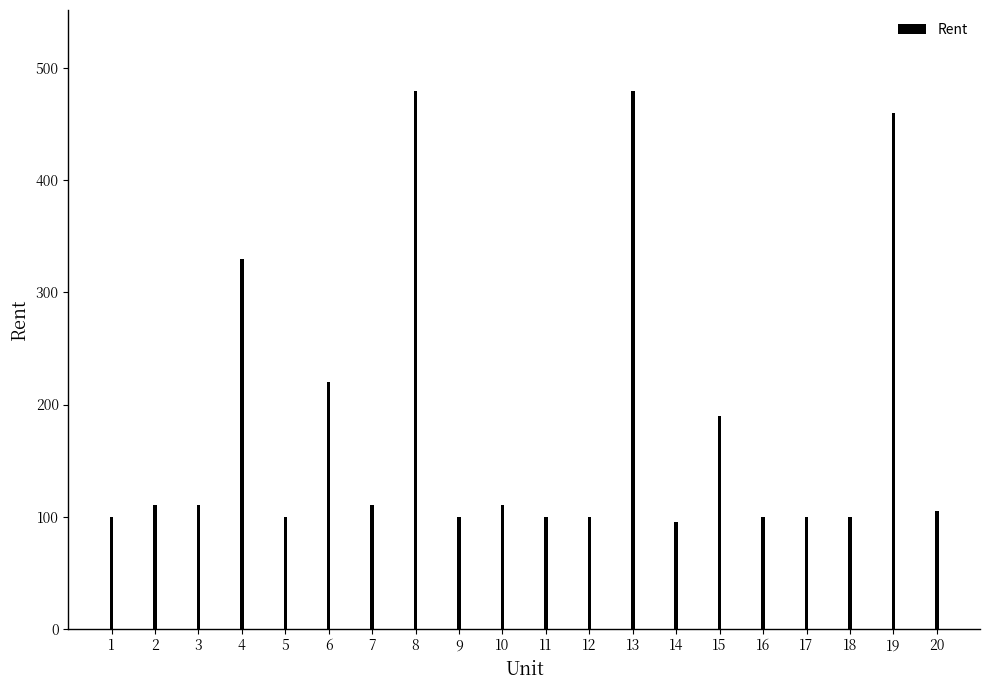

True or false: the data shows 100 at 5.

True